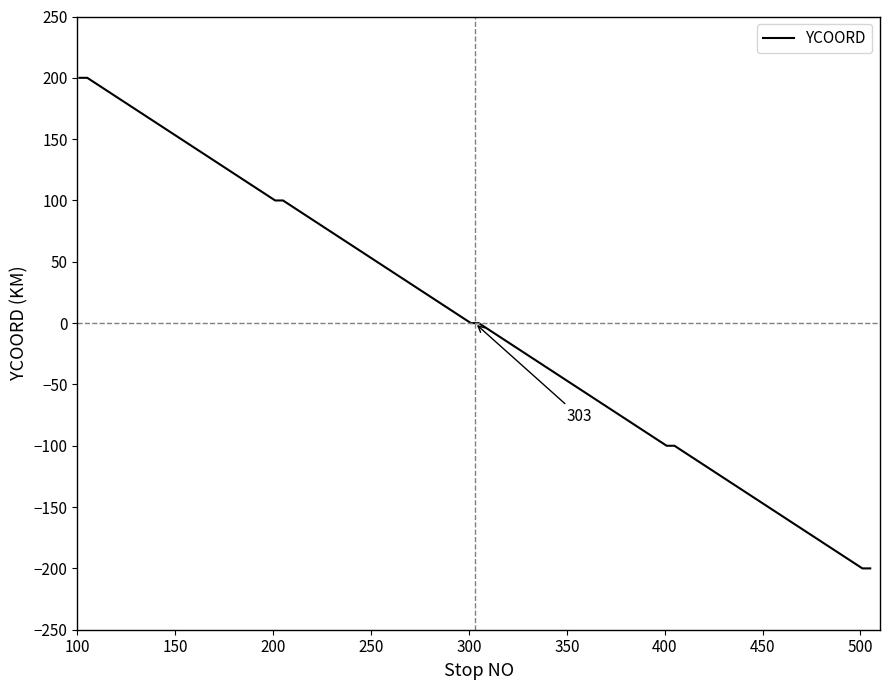

What is the maximum value shown in the chart?

200